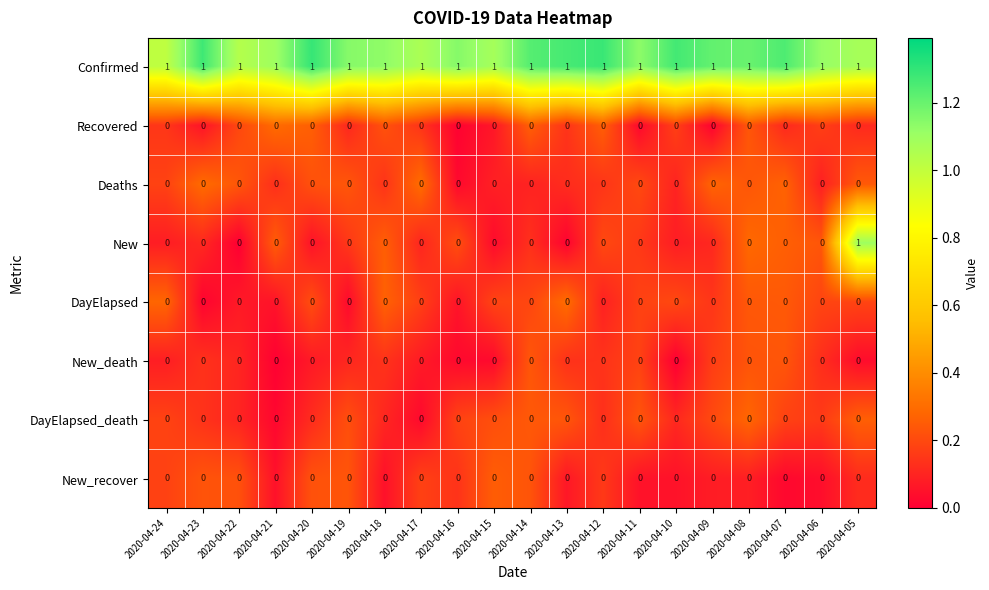

Reading right to left, extract all data points from this chart.

row_0: 2020-04-05=1.1	2020-04-06=1.1	2020-04-07=1.2	2020-04-08=1.2	2020-04-09=1.2	2020-04-10=1.3	2020-04-11=1.1	2020-04-12=1.3	2020-04-13=1.3	2020-04-14=1.2	2020-04-15=1.1	2020-04-16=1.1	2020-04-17=1.1	2020-04-18=1.1	2020-04-19=1.1	2020-04-20=1.3	2020-04-21=1.1	2020-04-22=1.0	2020-04-23=1.3	2020-04-24=1.0
row_1: 2020-04-05=0.1	2020-04-06=0.2	2020-04-07=0.1	2020-04-08=0.2	2020-04-09=0.0	2020-04-10=0.2	2020-04-11=0.0	2020-04-12=0.3	2020-04-13=0.1	2020-04-14=0.3	2020-04-15=0.1	2020-04-16=0.0	2020-04-17=0.1	2020-04-18=0.2	2020-04-19=0.1	2020-04-20=0.3	2020-04-21=0.3	2020-04-22=0.2	2020-04-23=0.1	2020-04-24=0.1
row_2: 2020-04-05=0.2	2020-04-06=0.1	2020-04-07=0.3	2020-04-08=0.2	2020-04-09=0.3	2020-04-10=0.1	2020-04-11=0.2	2020-04-12=0.1	2020-04-13=0.1	2020-04-14=0.1	2020-04-15=0.1	2020-04-16=0.0	2020-04-17=0.3	2020-04-18=0.1	2020-04-19=0.2	2020-04-20=0.2	2020-04-21=0.1	2020-04-22=0.2	2020-04-23=0.3	2020-04-24=0.2
row_3: 2020-04-05=1.1	2020-04-06=0.2	2020-04-07=0.3	2020-04-08=0.3	2020-04-09=0.1	2020-04-10=0.1	2020-04-11=0.2	2020-04-12=0.2	2020-04-13=0.0	2020-04-14=0.1	2020-04-15=0.0	2020-04-16=0.2	2020-04-17=0.1	2020-04-18=0.3	2020-04-19=0.2	2020-04-20=0.1	2020-04-21=0.3	2020-04-22=0.0	2020-04-23=0.1	2020-04-24=0.1
row_4: 2020-04-05=0.2	2020-04-06=0.2	2020-04-07=0.2	2020-04-08=0.2	2020-04-09=0.1	2020-04-10=0.2	2020-04-11=0.2	2020-04-12=0.1	2020-04-13=0.3	2020-04-14=0.2	2020-04-15=0.2	2020-04-16=0.1	2020-04-17=0.2	2020-04-18=0.3	2020-04-19=0.0	2020-04-20=0.2	2020-04-21=0.1	2020-04-22=0.1	2020-04-23=0.0	2020-04-24=0.3
row_5: 2020-04-05=0.0	2020-04-06=0.1	2020-04-07=0.2	2020-04-08=0.2	2020-04-09=0.2	2020-04-10=0.0	2020-04-11=0.2	2020-04-12=0.1	2020-04-13=0.1	2020-04-14=0.2	2020-04-15=0.0	2020-04-16=0.0	2020-04-17=0.1	2020-04-18=0.1	2020-04-19=0.1	2020-04-20=0.1	2020-04-21=0.0	2020-04-22=0.1	2020-04-23=0.1	2020-04-24=0.1
row_6: 2020-04-05=0.3	2020-04-06=0.2	2020-04-07=0.2	2020-04-08=0.3	2020-04-09=0.2	2020-04-10=0.1	2020-04-11=0.2	2020-04-12=0.1	2020-04-13=0.2	2020-04-14=0.2	2020-04-15=0.2	2020-04-16=0.2	2020-04-17=0.0	2020-04-18=0.1	2020-04-19=0.2	2020-04-20=0.1	2020-04-21=0.0	2020-04-22=0.1	2020-04-23=0.1	2020-04-24=0.2
row_7: 2020-04-05=0.1	2020-04-06=0.0	2020-04-07=0.0	2020-04-08=0.1	2020-04-09=0.1	2020-04-10=0.1	2020-04-11=0.1	2020-04-12=0.2	2020-04-13=0.1	2020-04-14=0.2	2020-04-15=0.3	2020-04-16=0.1	2020-04-17=0.2	2020-04-18=0.0	2020-04-19=0.2	2020-04-20=0.2	2020-04-21=0.0	2020-04-22=0.2	2020-04-23=0.2	2020-04-24=0.2